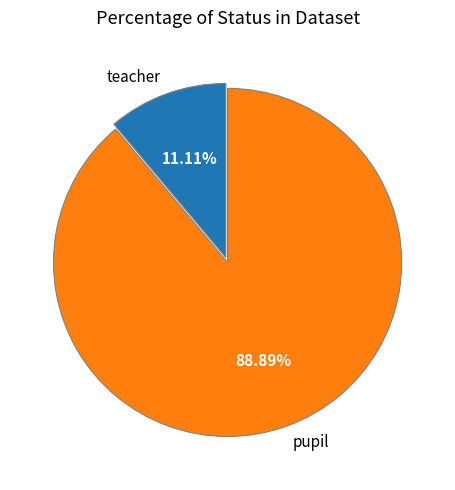

Is it true that teacher is 11% of the pie?

True